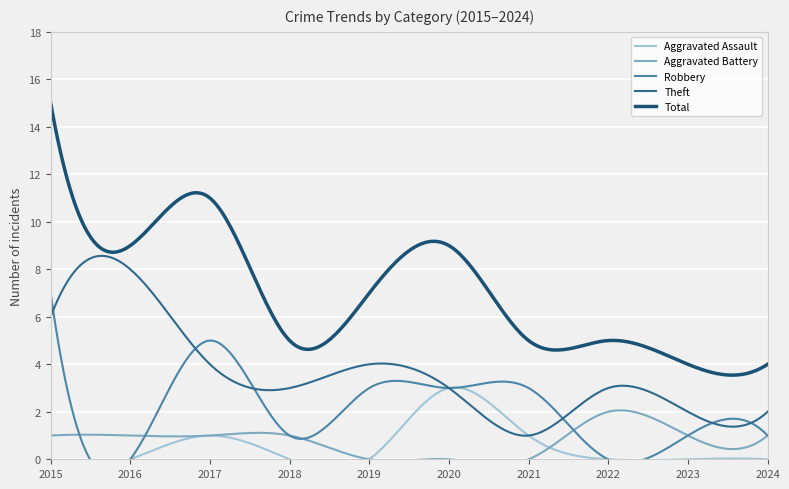

Reading left to right, transcribe all the data shown in this chart.

Aggravated Assault: 2015=0	2016=0	2017=1	2018=0	2019=0	2020=3	2021=1	2022=0	2023=0	2024=0
Aggravated Battery: 2015=1	2016=1	2017=1	2018=1	2019=0	2020=0	2021=0	2022=2	2023=1	2024=1
Robbery: 2015=7	2016=0	2017=5	2018=1	2019=3	2020=3	2021=3	2022=0	2023=1	2024=1
Theft: 2015=6	2016=8	2017=4	2018=3	2019=4	2020=3	2021=1	2022=3	2023=2	2024=2
Total: 2015=15	2016=9	2017=11	2018=5	2019=7	2020=9	2021=5	2022=5	2023=4	2024=4